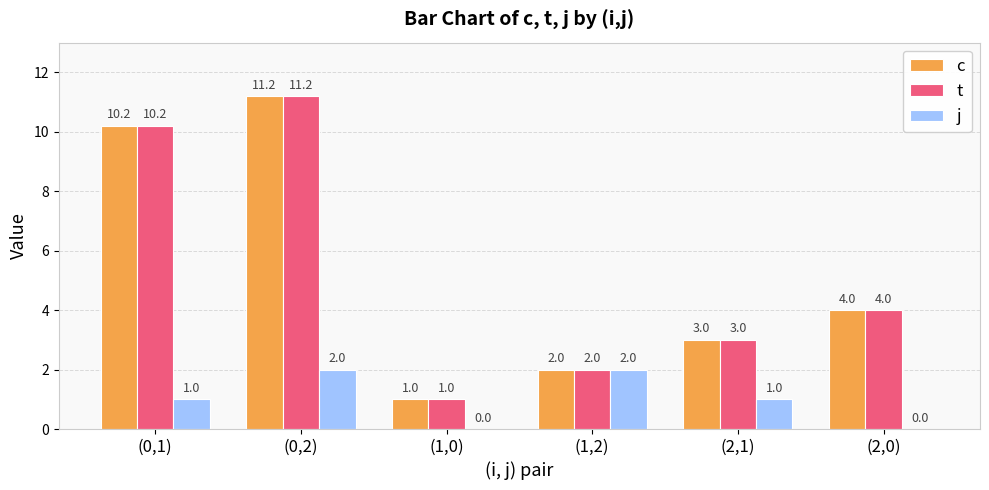

What is the maximum value for c?

11.2